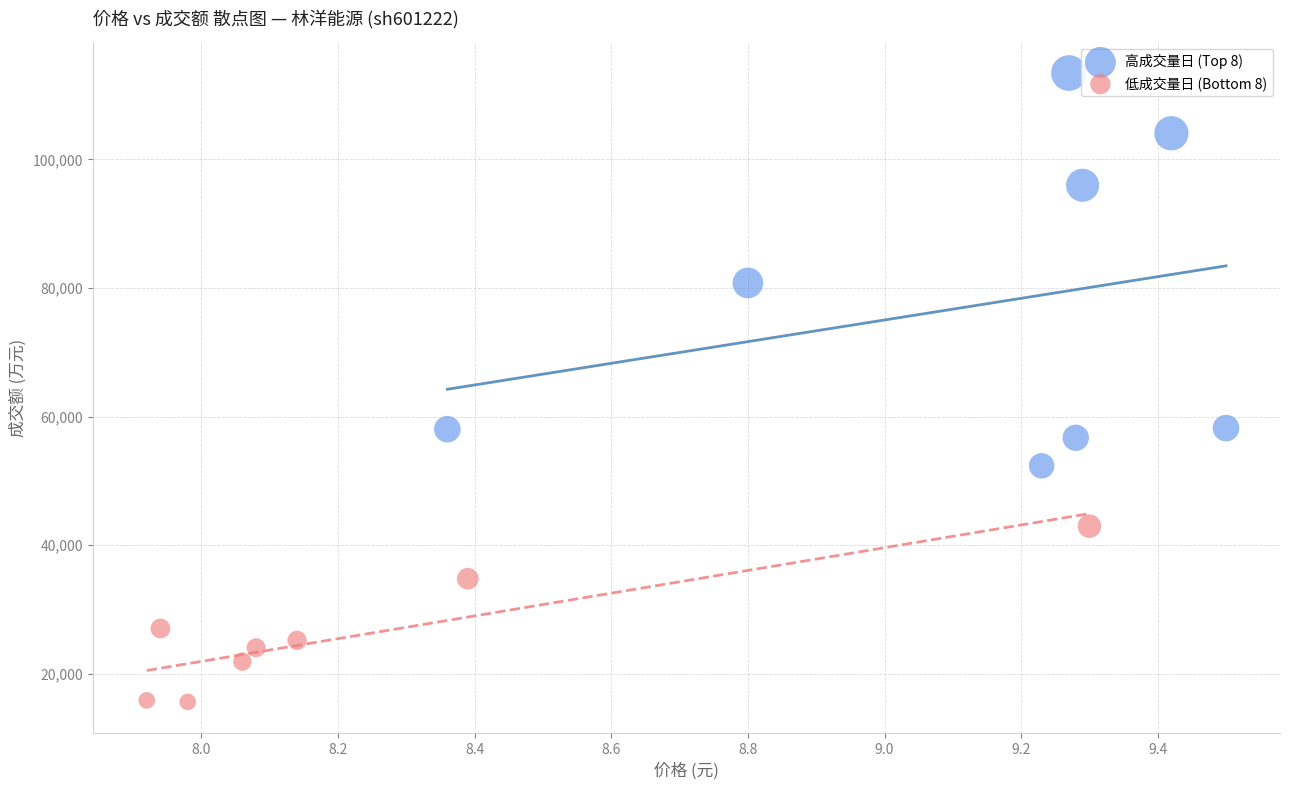

Which series reaches the minimum Y coordinate?

低成交量日 (Bottom 8)